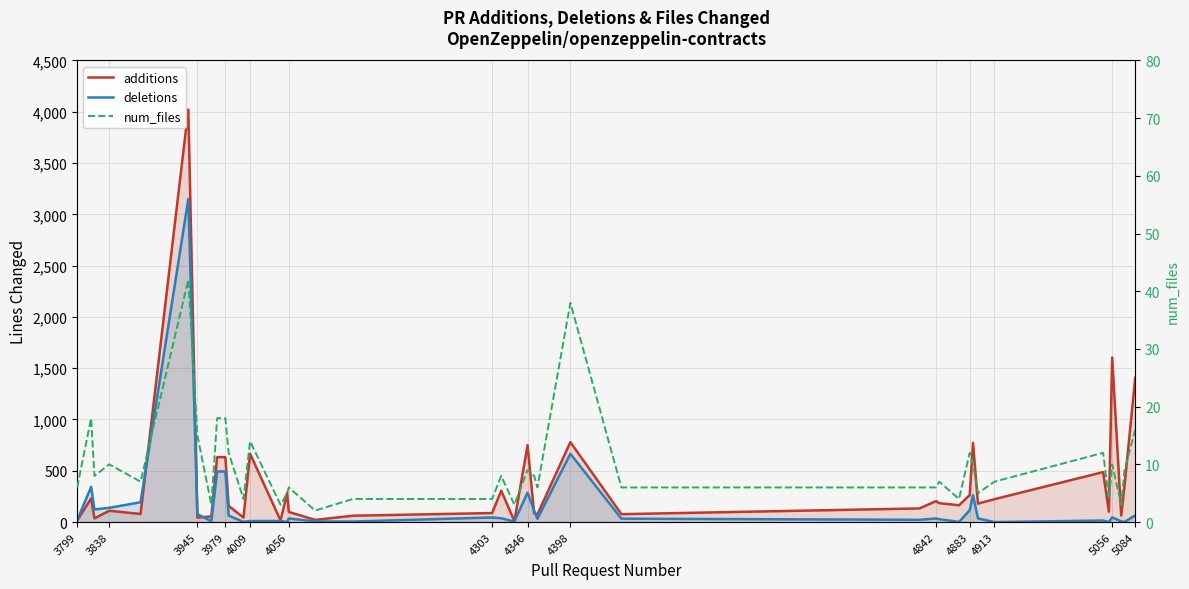

Reading right to left, what are all the values shown in this chart?

additions: 1406	356	63	1604	101	487	223	180	772	263	164	184	204	133	77	779	75	84	749	10	306	88	62	21	99	284	16	666	44	157	633	633	55	44	4021	79	110	36	231	14
deletions: 65	1	7	46	1	15	0	36	262	116	1	28	35	22	33	666	32	111	287	5	37	45	5	6	35	0	11	10	2	63	493	493	9	77	3149	193	139	123	343	18
num_files: 16	9	3	10	4	12	7	5	10	12	4	7	6	6	6	38	6	8	9	3	8	4	4	2	6	5	3	14	4	12	18	18	3	15	42	7	10	8	18	6